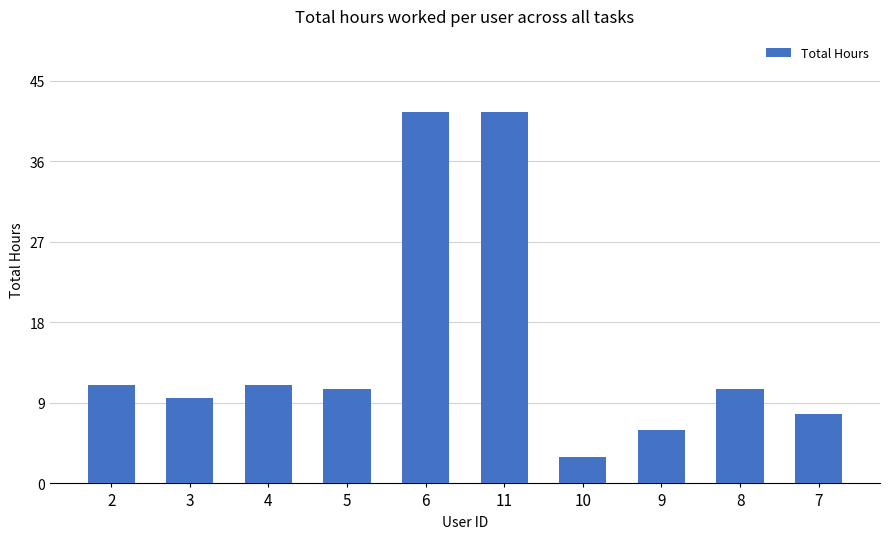

Reading left to right, extract all data points from this chart.

11.0	9.5	11.0	10.5	41.5	41.5	3.0	6.0	10.5	7.8